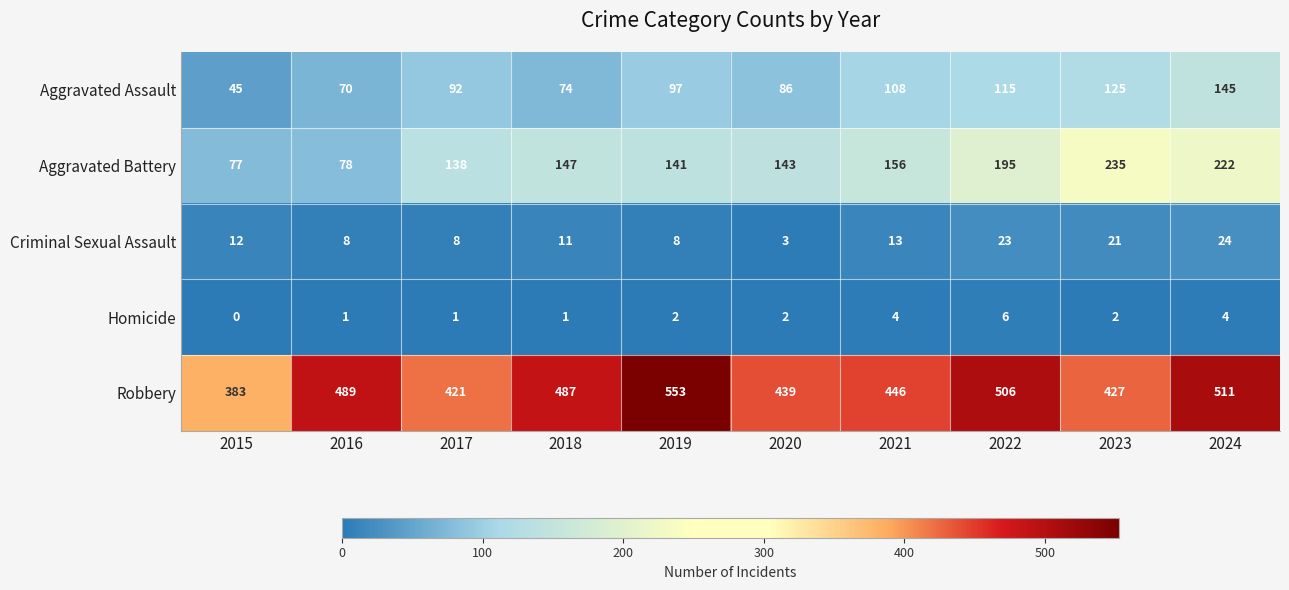

Rank the series at 2020 from lowest to highest value.

Homicide, Criminal Sexual Assault, Aggravated Assault, Aggravated Battery, Robbery